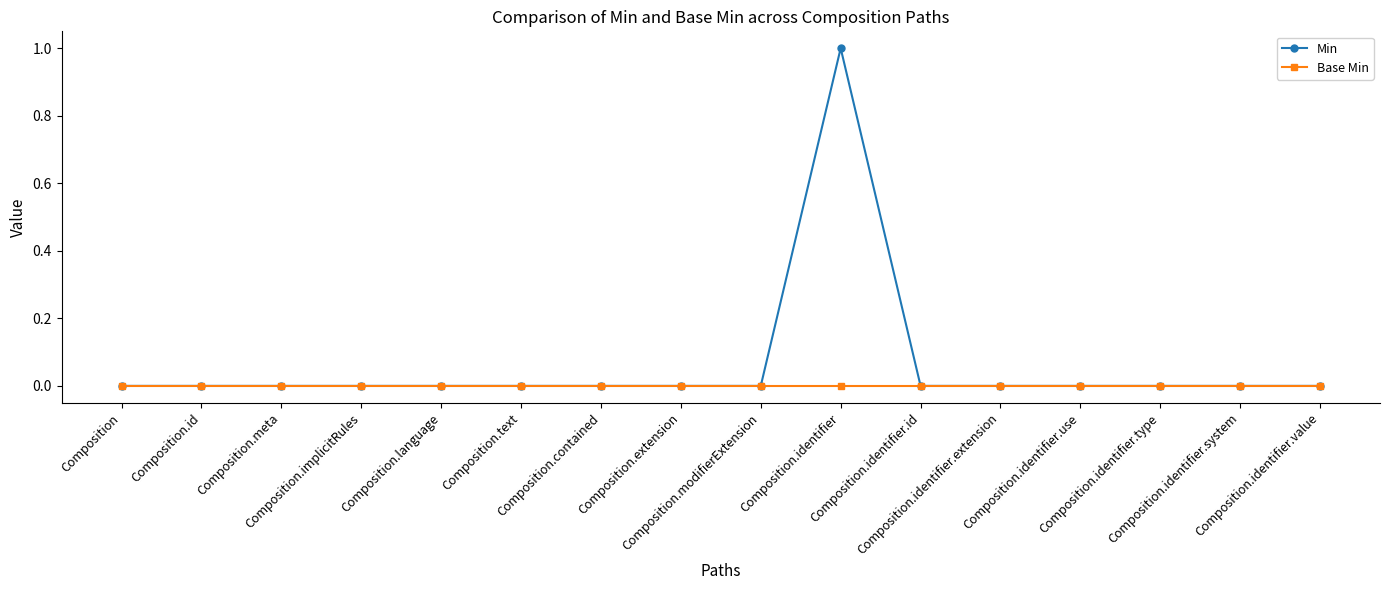

How many series are shown in this chart?

2